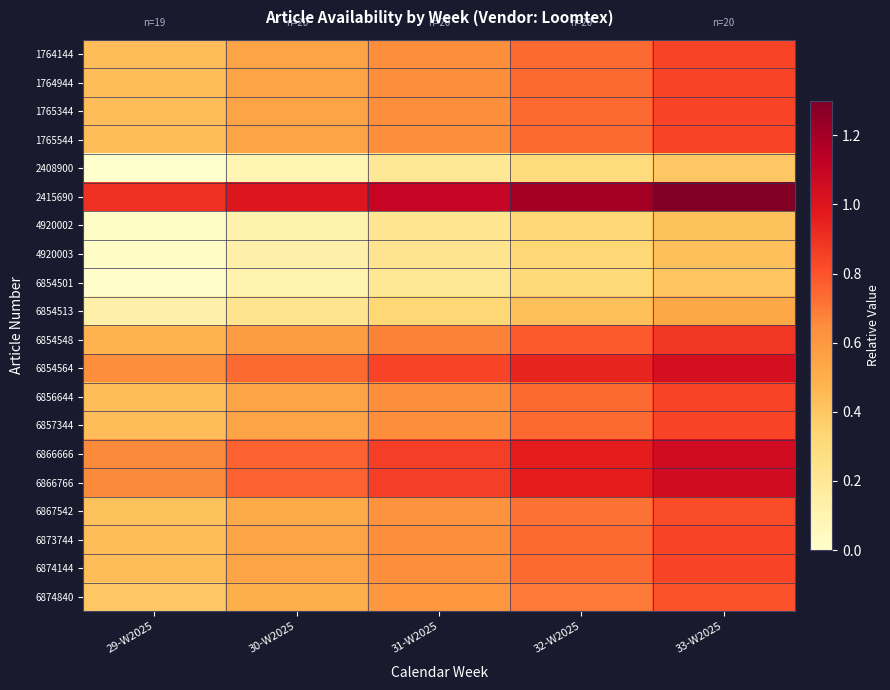

Reading left to right, what are all the values shown in this chart?

row_0: 0.4	0.5	0.6	0.7	0.8
row_1: 0.4	0.5	0.6	0.7	0.8
row_2: 0.4	0.5	0.6	0.7	0.8
row_3: 0.4	0.5	0.6	0.7	0.8
row_4: 0.0	0.1	0.2	0.3	0.4
row_5: 0.9	1.0	1.1	1.2	1.3
row_6: 0.0	0.1	0.2	0.3	0.4
row_7: 0.0	0.1	0.2	0.3	0.4
row_8: 0.0	0.1	0.2	0.3	0.4
row_9: 0.1	0.2	0.3	0.4	0.5
row_10: 0.5	0.6	0.7	0.8	0.9
row_11: 0.6	0.7	0.8	0.9	1.0
row_12: 0.4	0.5	0.6	0.7	0.8
row_13: 0.4	0.5	0.6	0.7	0.8
row_14: 0.7	0.8	0.9	1.0	1.1
row_15: 0.7	0.8	0.9	1.0	1.1
row_16: 0.4	0.5	0.6	0.7	0.8
row_17: 0.4	0.5	0.6	0.7	0.8
row_18: 0.4	0.5	0.6	0.7	0.8
row_19: 0.4	0.5	0.6	0.7	0.8